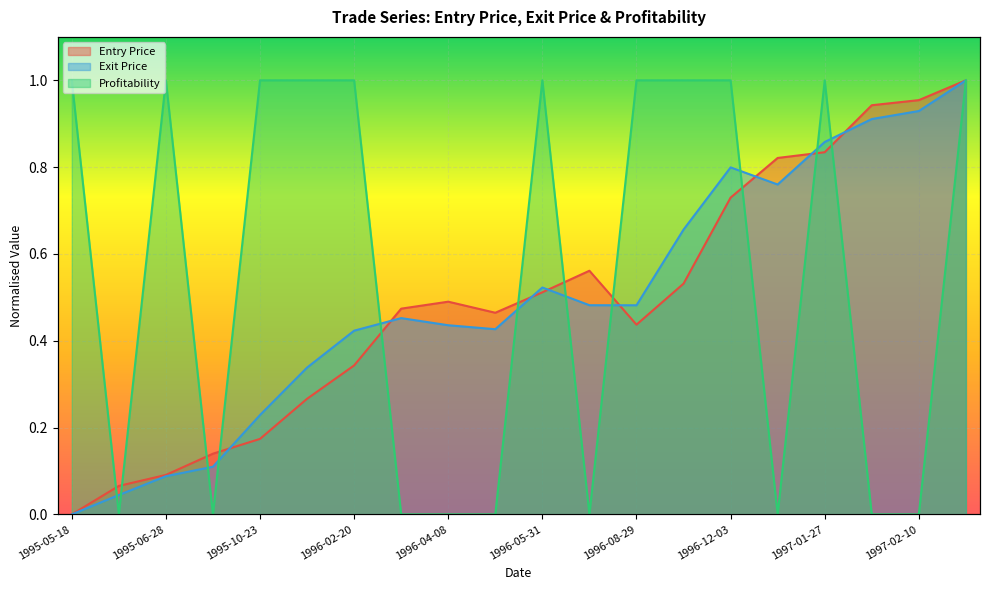

List the series in order of their peak value, highest first.

Entry Price, Exit Price, Profitability